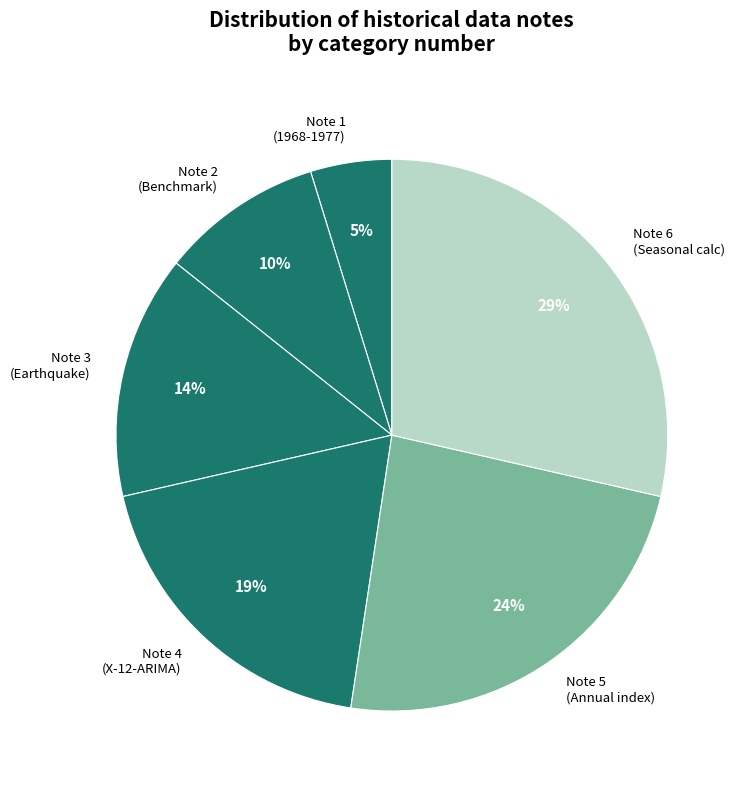

How many segments does this pie chart have?

6